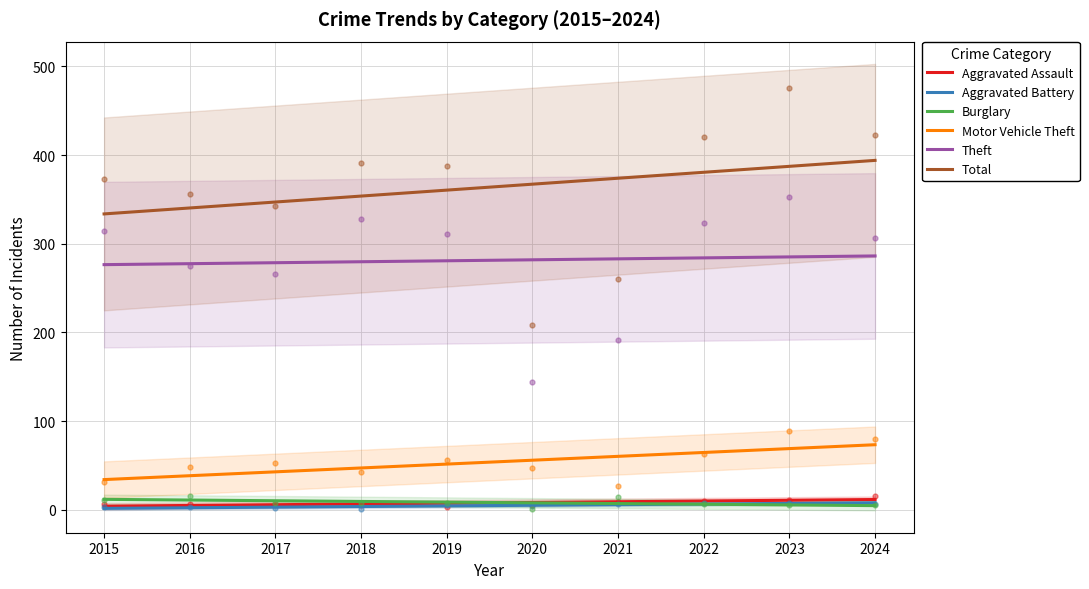

What is the sum of all Aggravated Assault values?

78.0